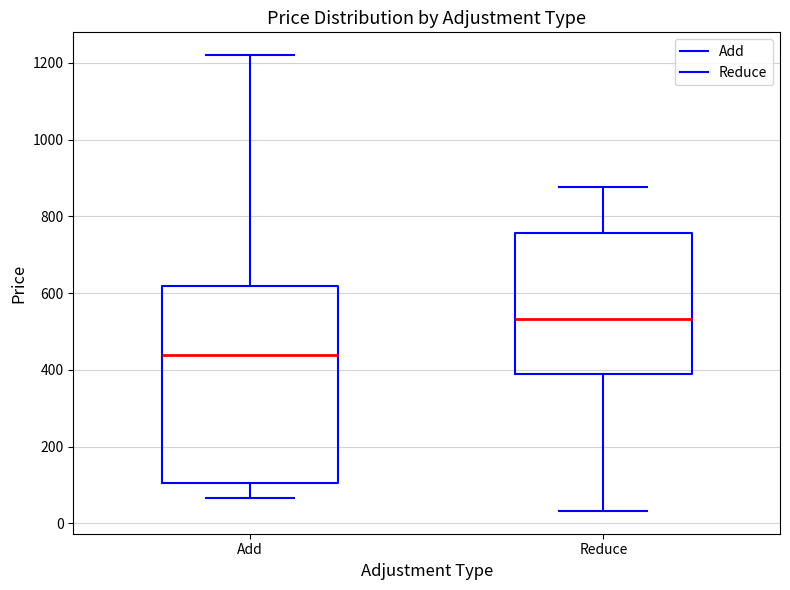

Where is the lower edge of the box for Reduce on the y-axis? The values are not printed on the chart, so give them approximately, as read against the axis.

380